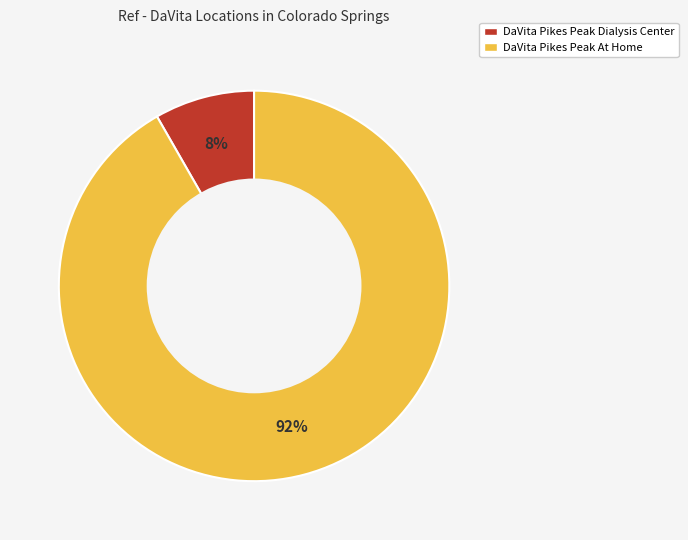

What is the majority slice?

DaVita Pikes Peak At Home